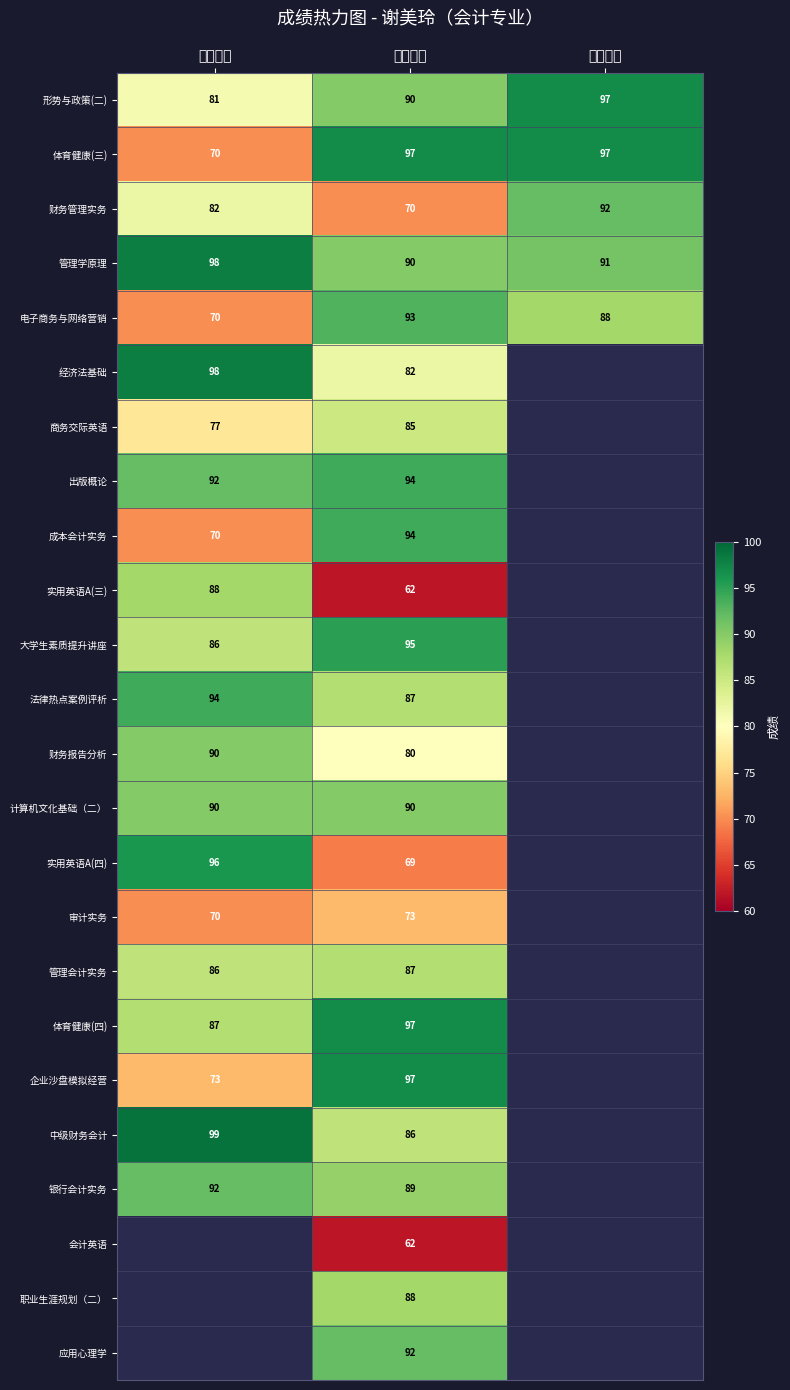

Is the value of 出版概论 at 第二学年 greater than the value of 中级财务会计 at 第二学年?

Yes